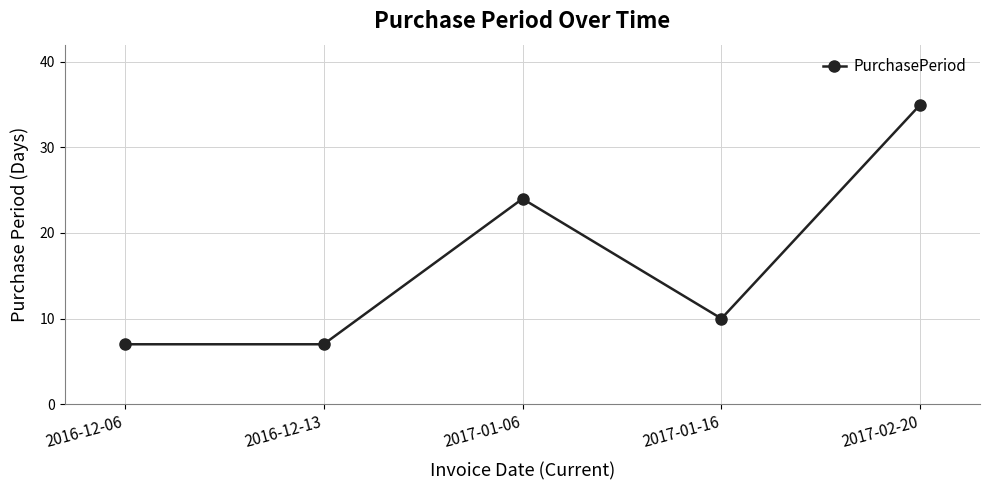

What is the sum of all values?

83